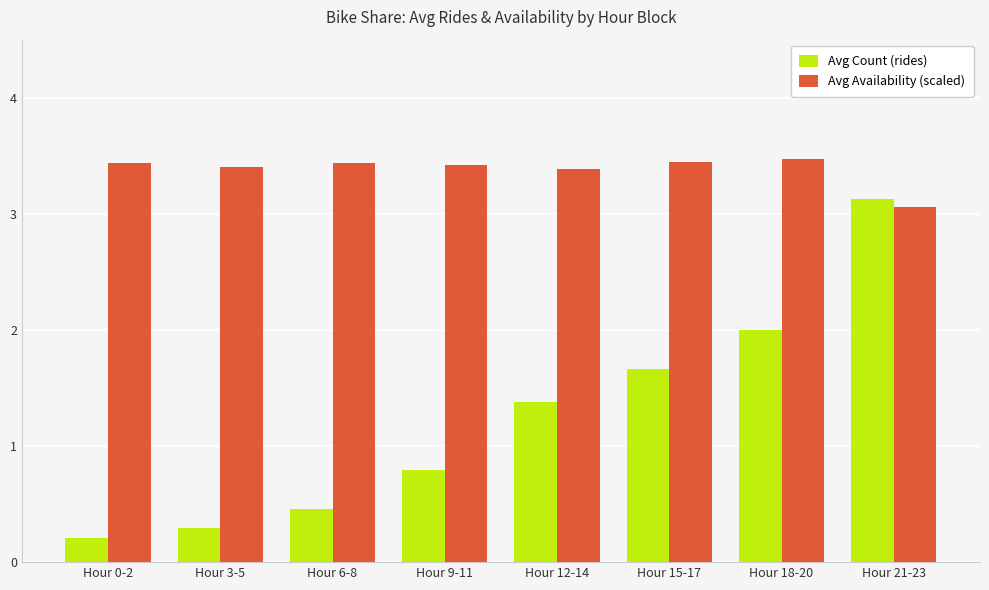

Rank the series by their average value, from lowest to highest.

Avg Count (rides), Avg Availability (scaled)